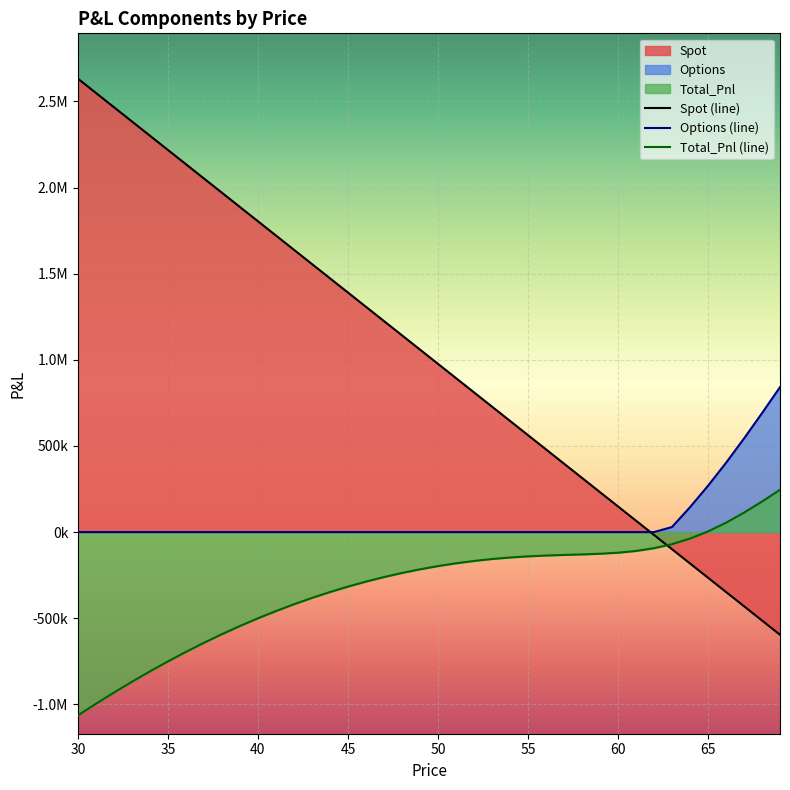

Does the chart display data point markers on the line(s)?

No